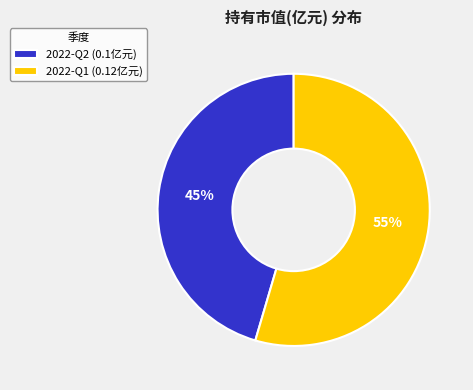

Rank the categories by value from lowest to highest.

2022-Q2, 2022-Q1